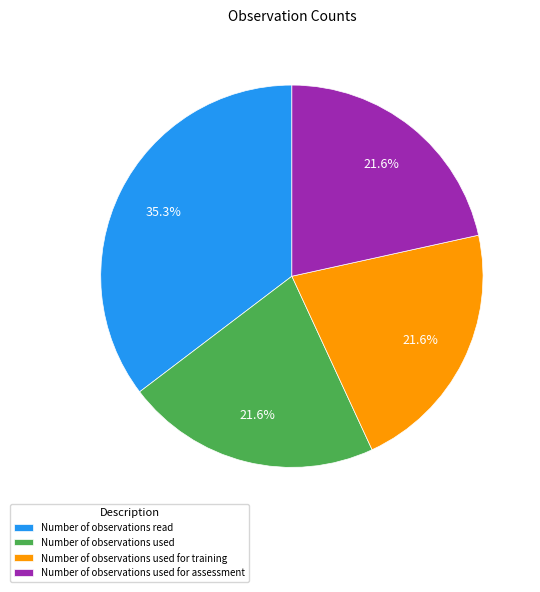

What is the largest slice in the pie chart?

Number of observations read